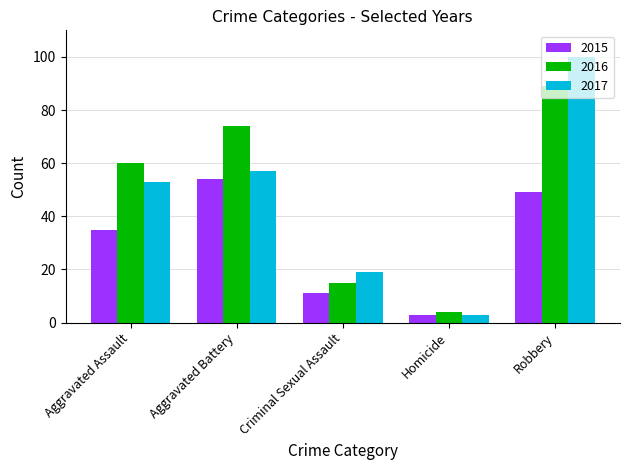

Count the 2016 values in the range 15 to 74.

3